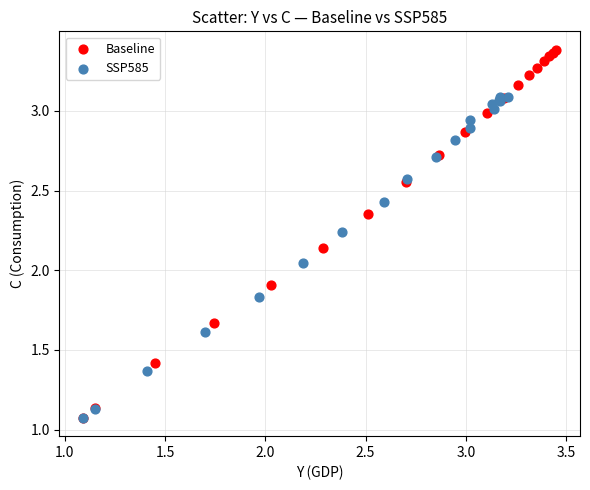

Which series contains the highest Y value?

Baseline